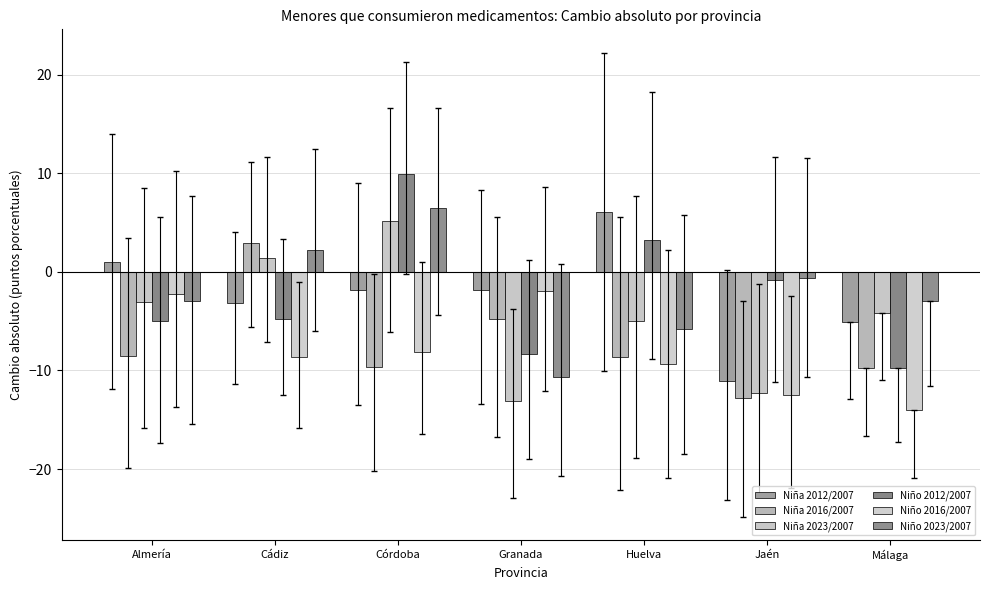

How many bars are there in total?

42